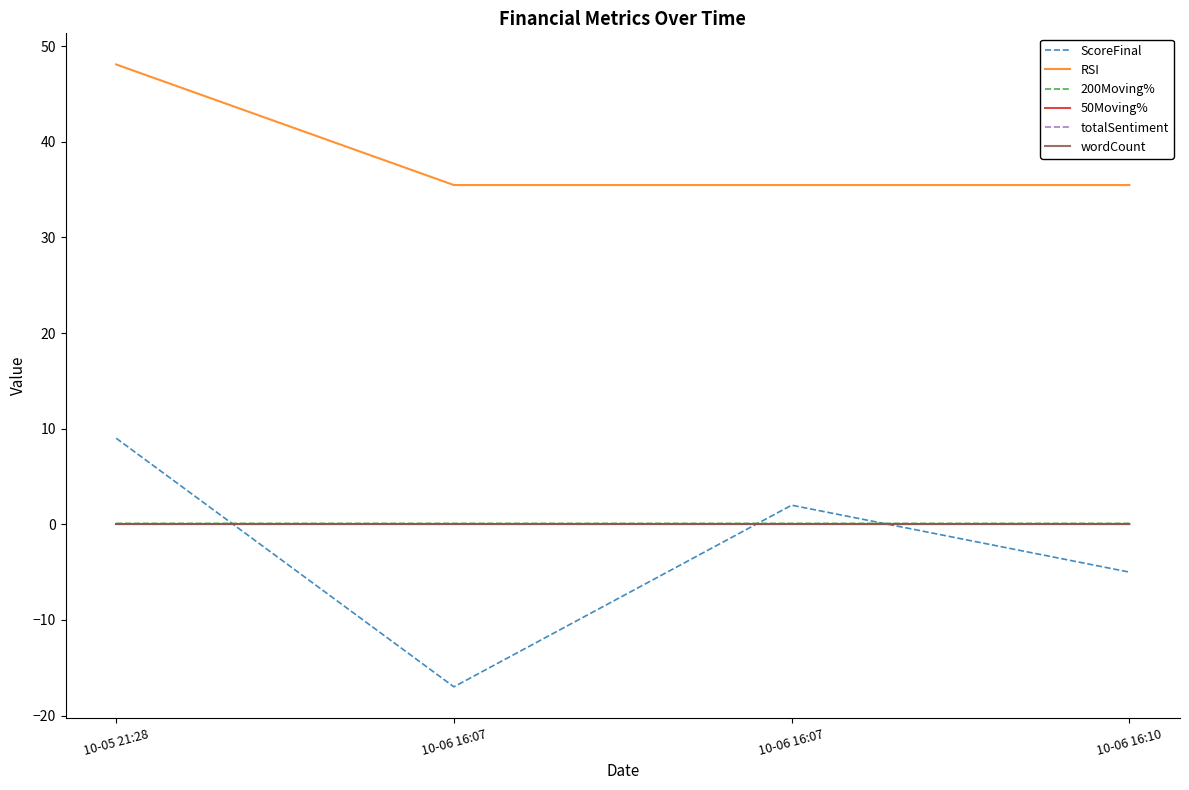

Which series changed the most between 10-06 16:07 and 10-06 16:10?

ScoreFinal